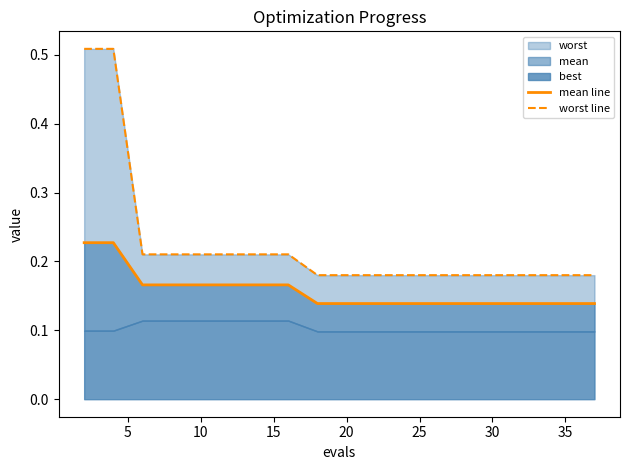

True or false: mean line and worst line intersect in this chart.

False